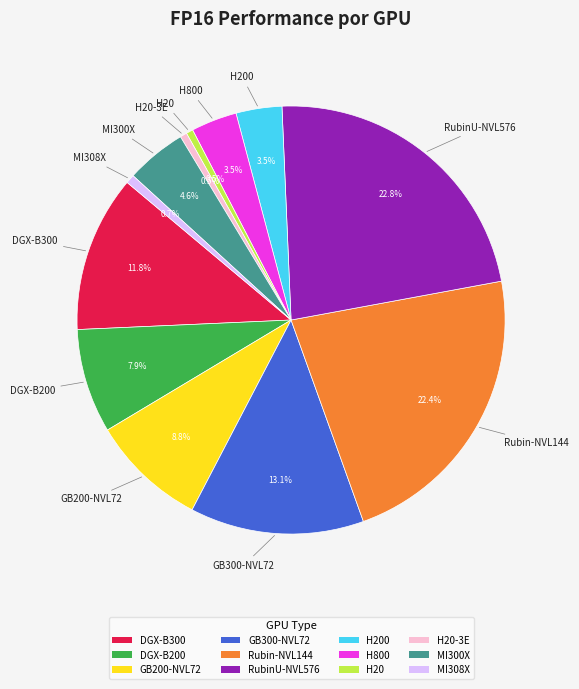

Between GB300-NVL72 and MI300X, which is larger?

GB300-NVL72